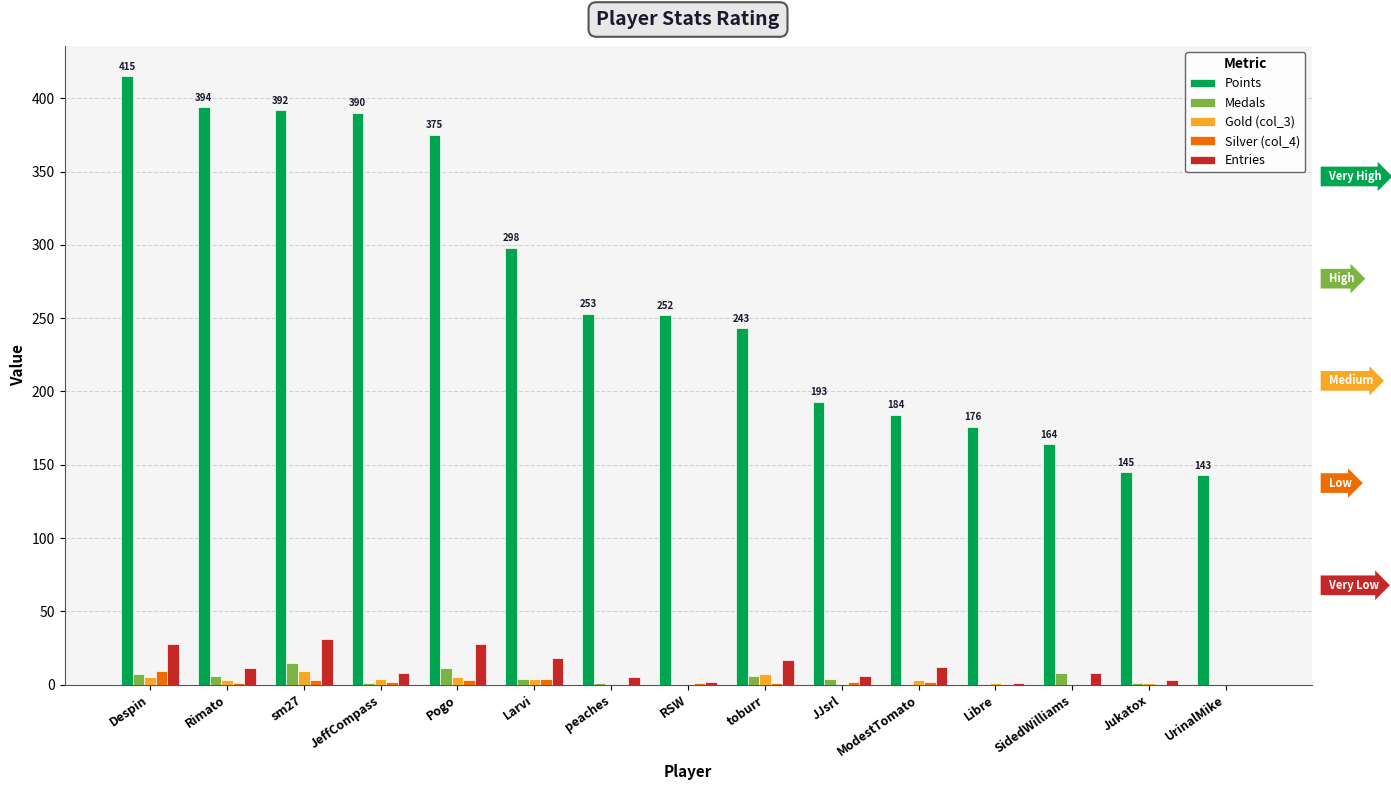

What is the average value of the Gold (col_3) series?

3